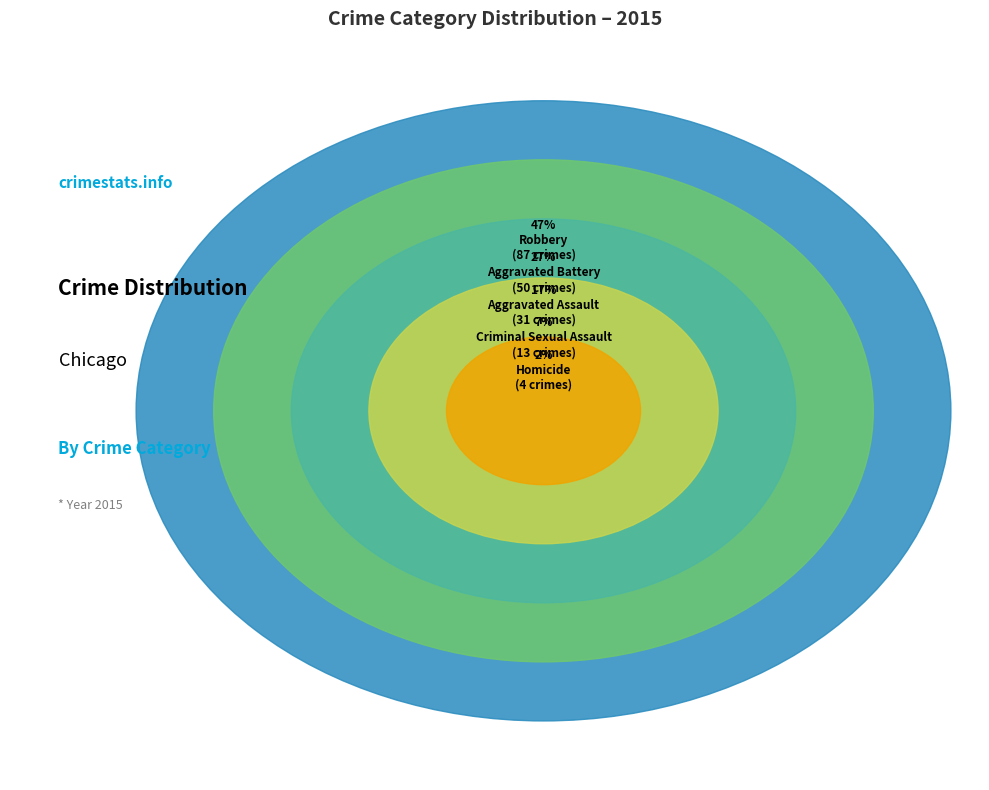

Is it true that Homicide is 11% of the pie?

False